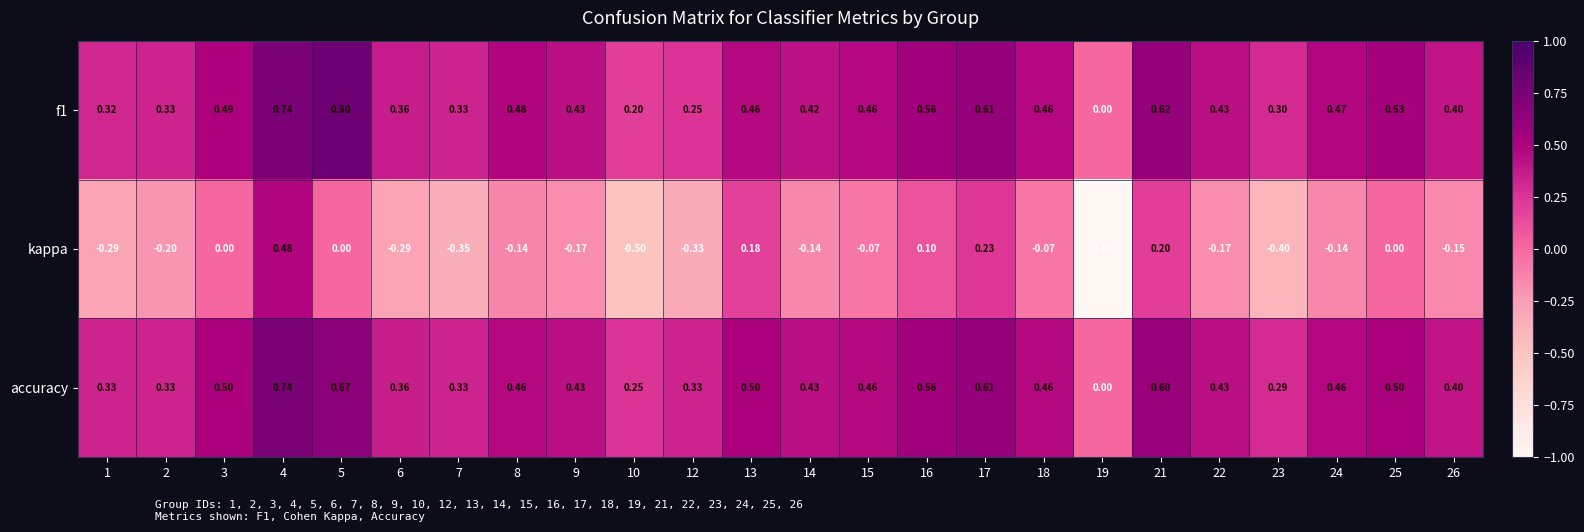

Is the value of f1 at 17 greater than the value of kappa at 21?

Yes